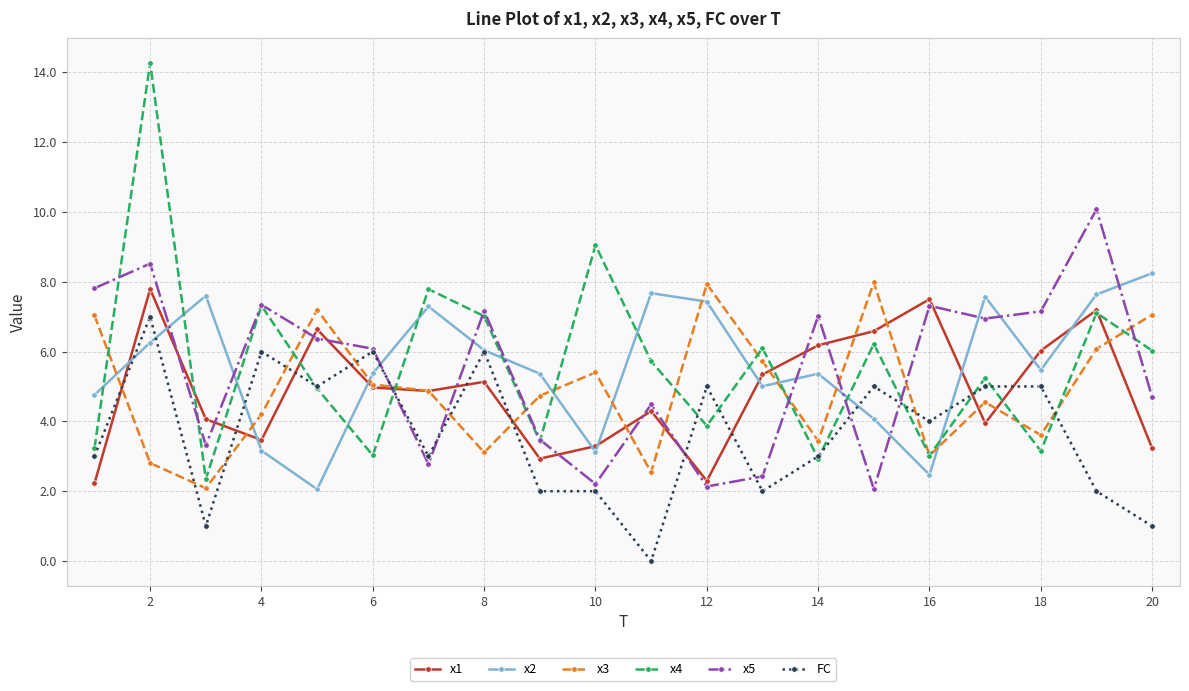

Does the chart have visible grid lines?

Yes